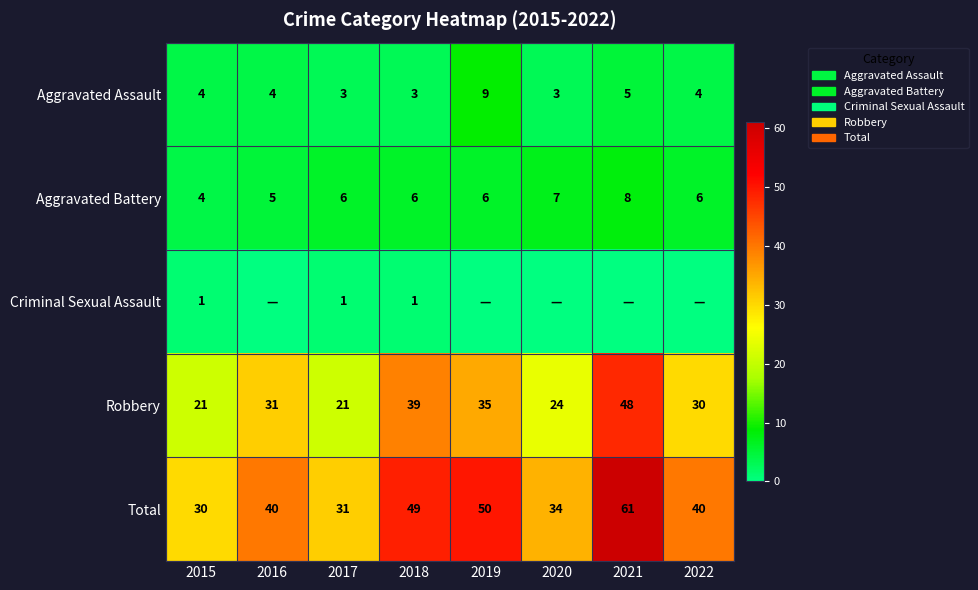

Which series changed the most between 2015 and 2017?

Aggravated Battery